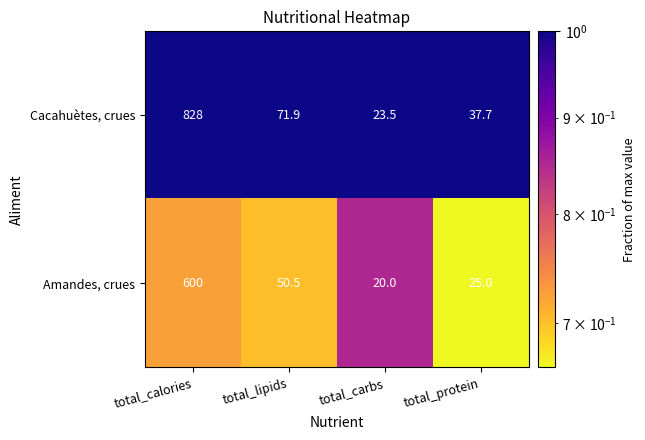

Read the Amandes, crues value at total_protein.

25.0